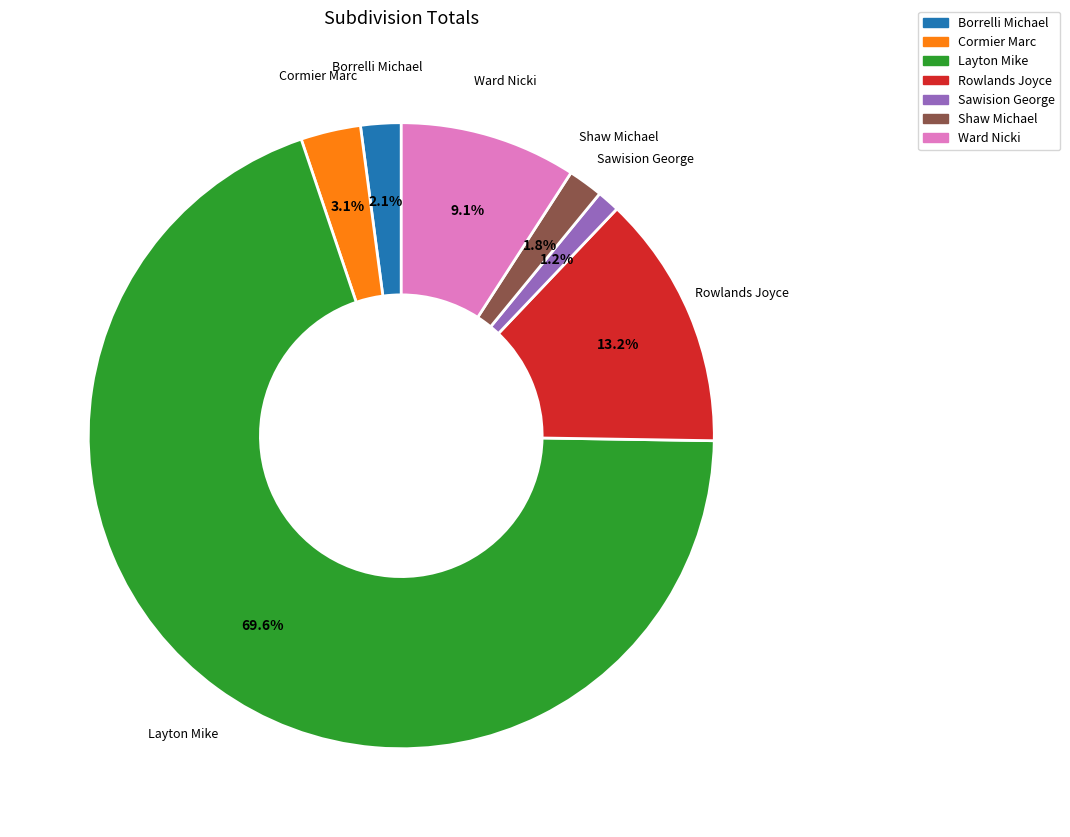

True or false: Borrelli Michael accounts for 2% of the total.

True